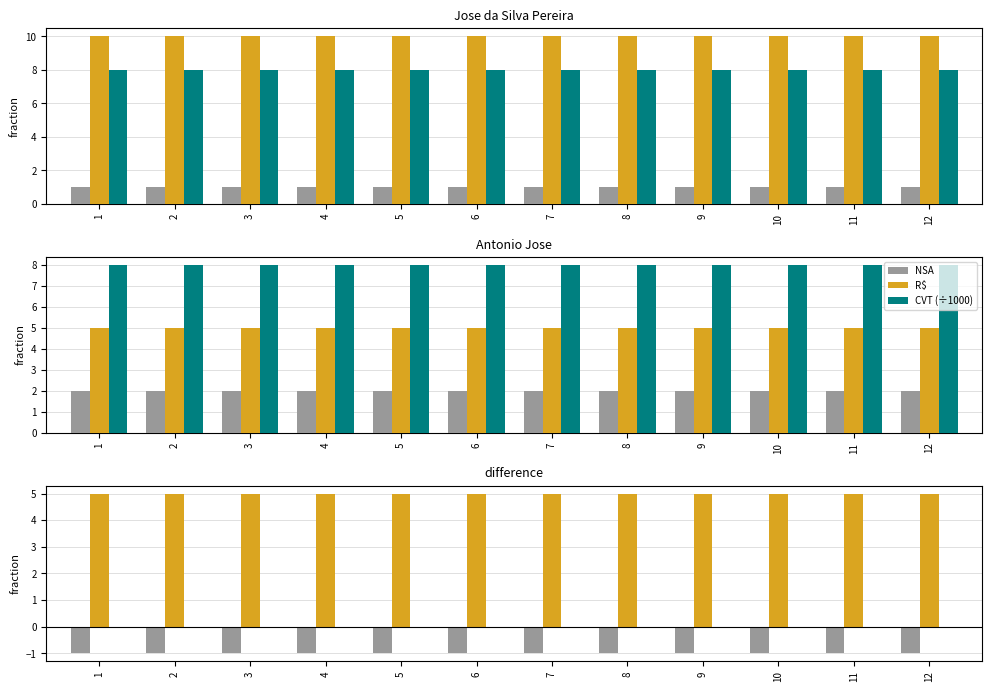

Are the bars grouped side by side (vs. stacked)?

Yes